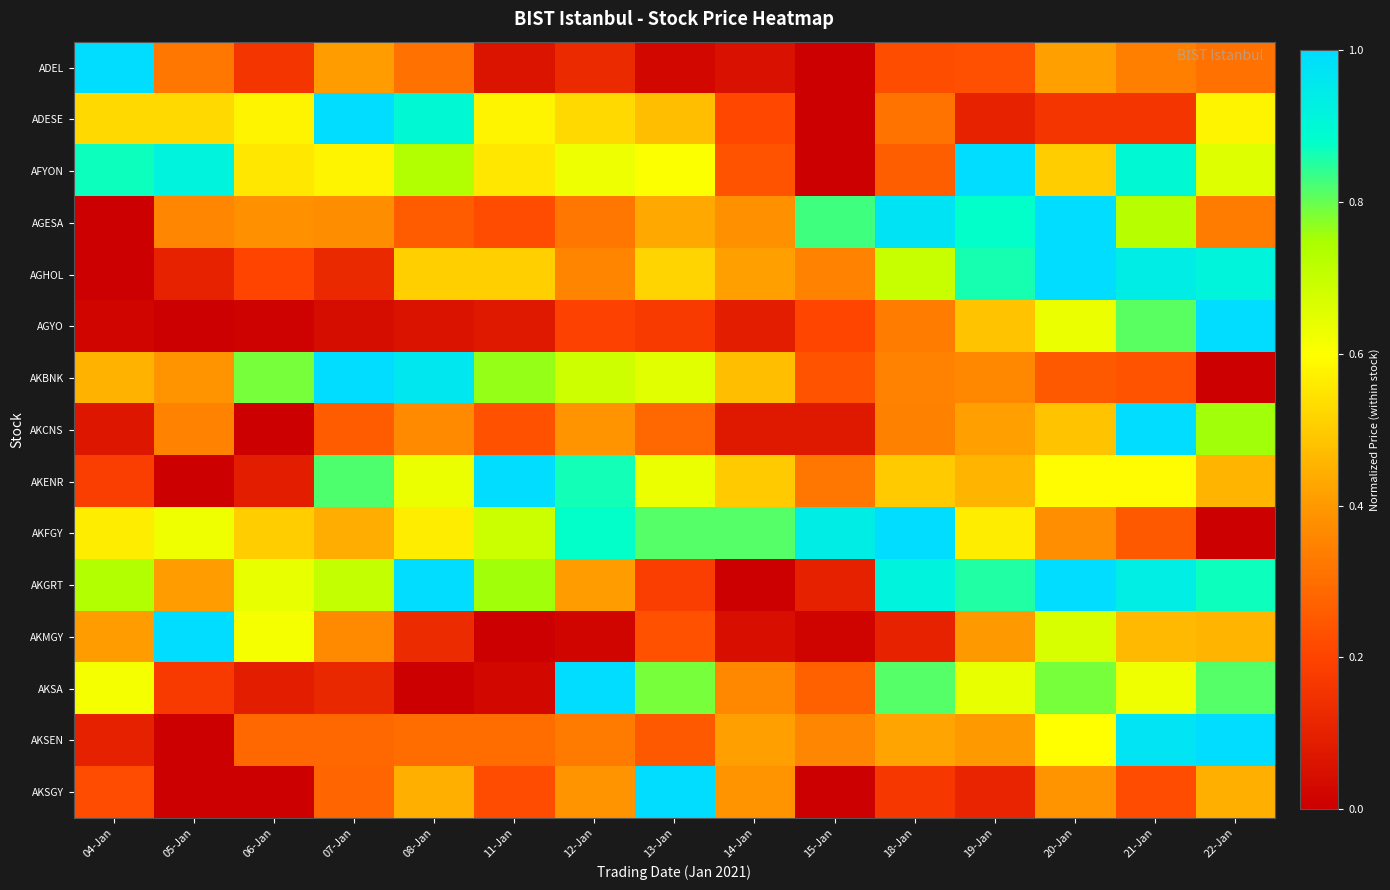

What is the maximum value shown in the chart?

1.0